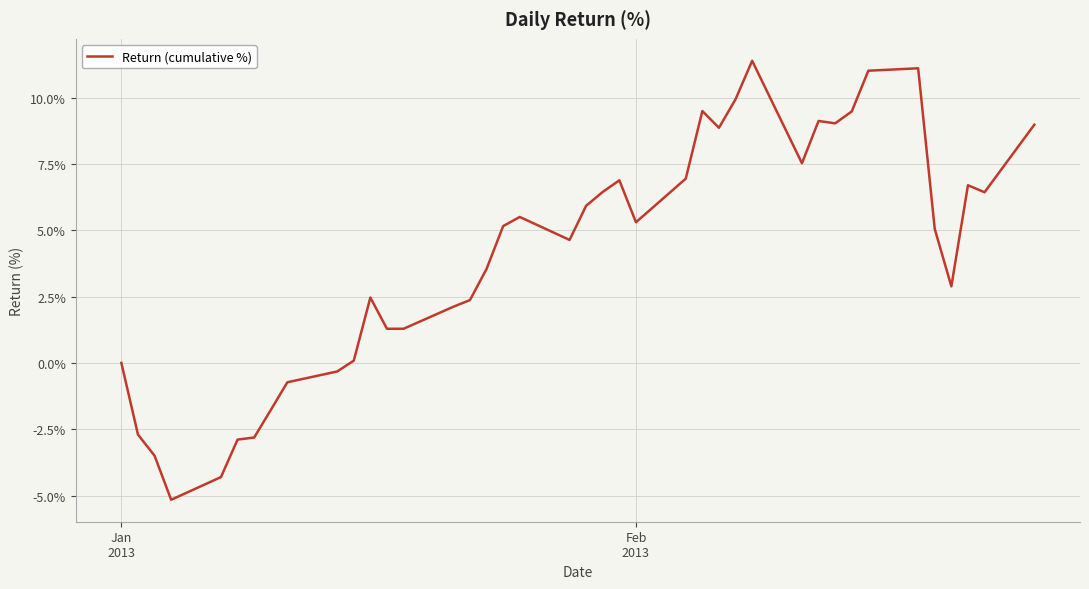

What is the difference between the maximum and minimum values?

16.5